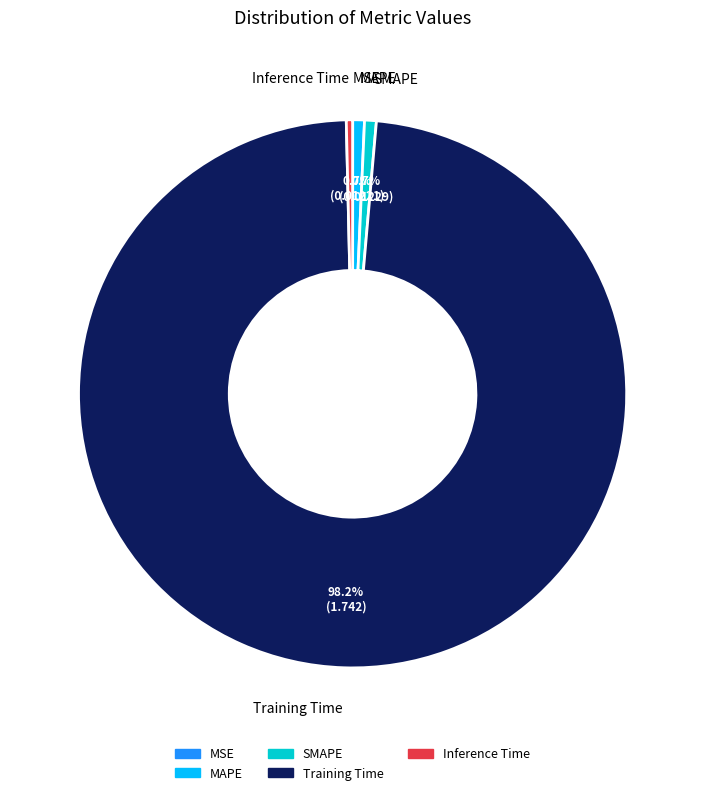

What percentage is the Training Time slice, to the nearest percent?

98%